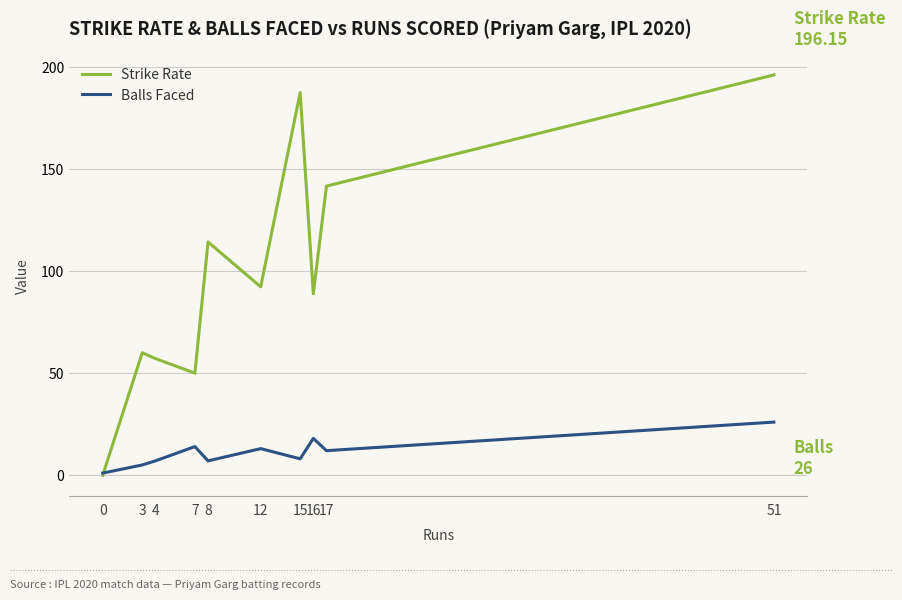

After their last crossing, which series has the higher values: Strike Rate or Balls Faced?

Strike Rate